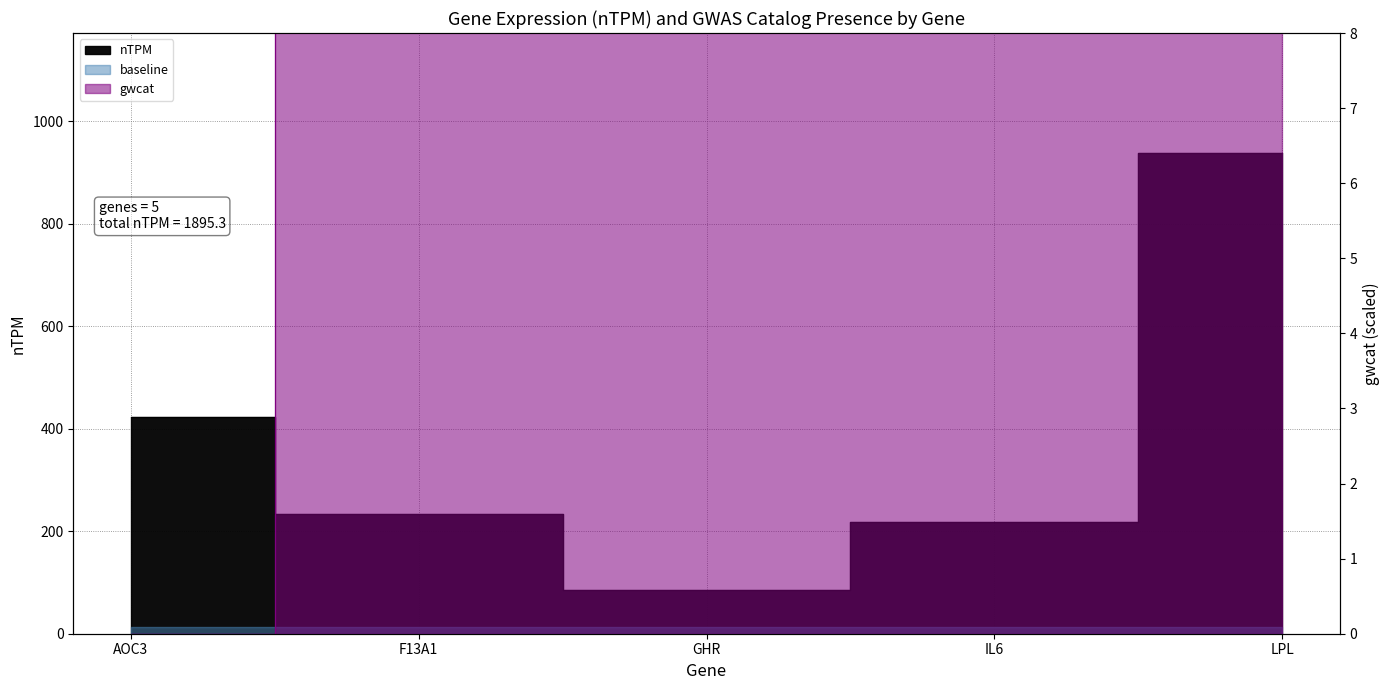

True or false: nTPM has more than 2 interior local peaks.

False